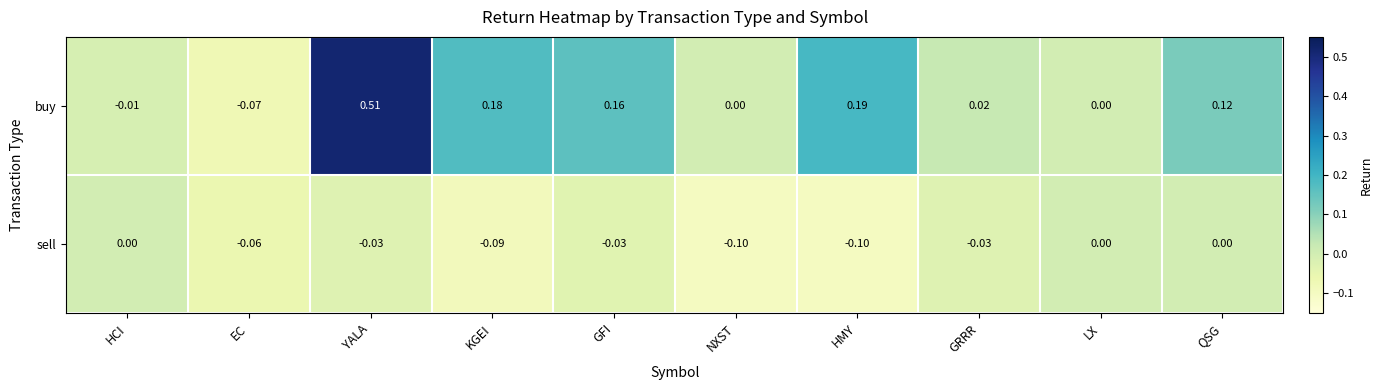

At which category is the sum across all series the highest?

YALA